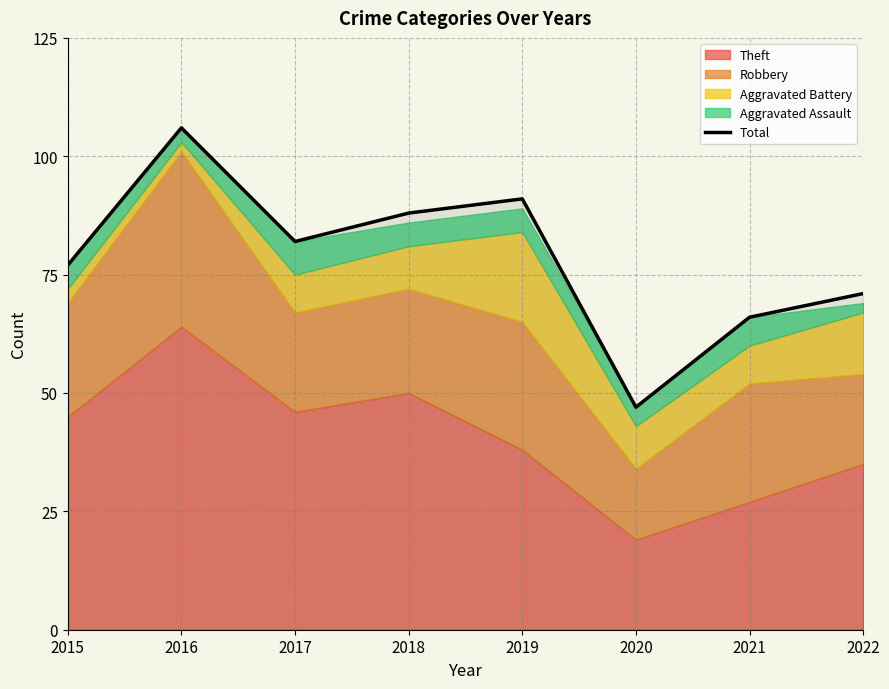

At which category does the data reach its first local valley?

2017